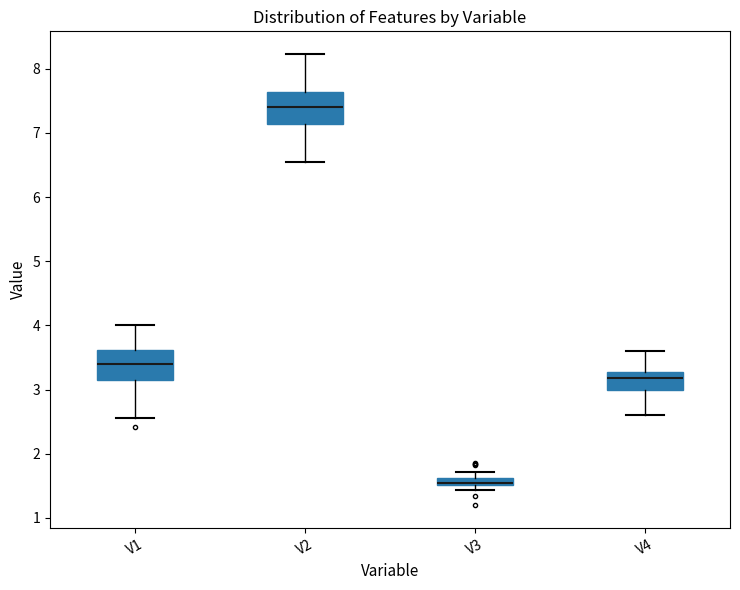

Where does the lower whisker of the box for V2 end on the y-axis? The values are not printed on the chart, so give them approximately, as read against the axis.

6.5